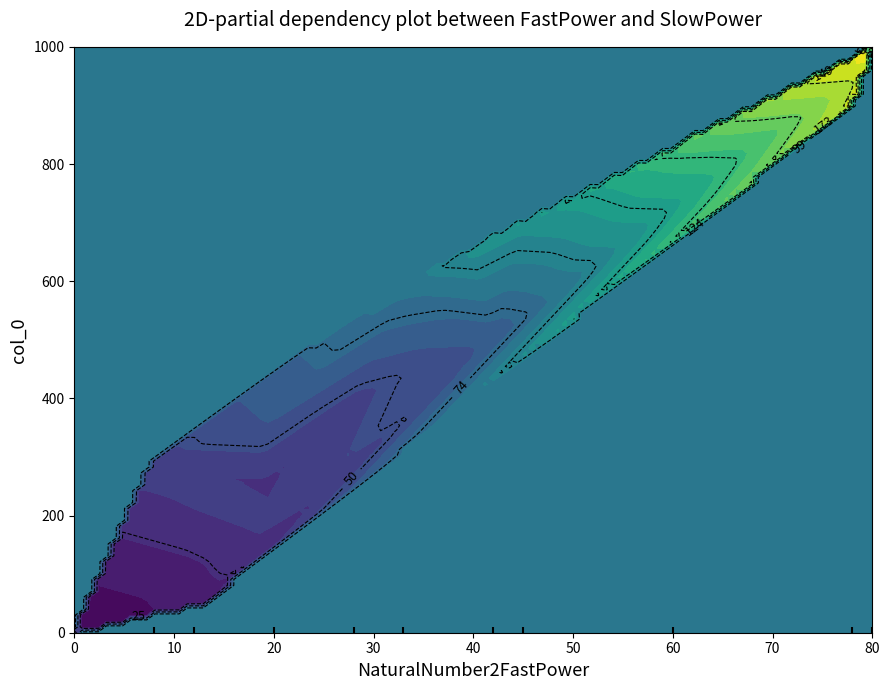

What is the greatest value displayed?

1000